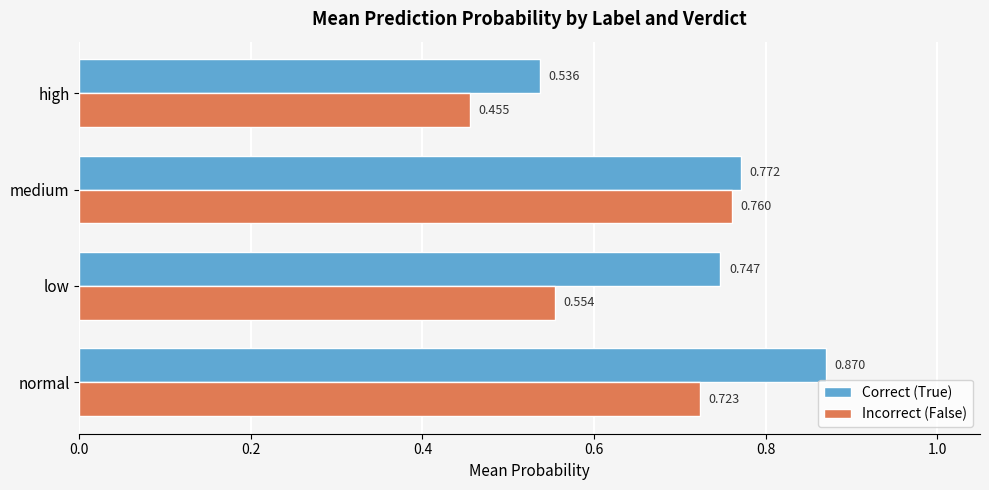

Rank the series by their maximum value, from lowest to highest.

Incorrect (False), Correct (True)